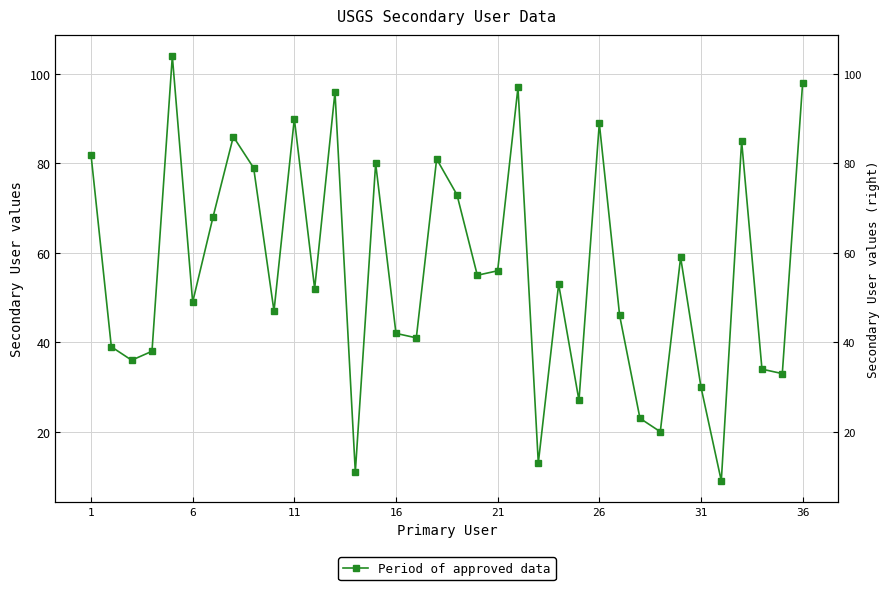

Reading left to right, transcribe all the data shown in this chart.

82	39	36	38	104	49	68	86	79	47	90	52	96	11	80	42	41	81	73	55	56	97	13	53	27	89	46	23	20	59	30	9	85	34	33	98